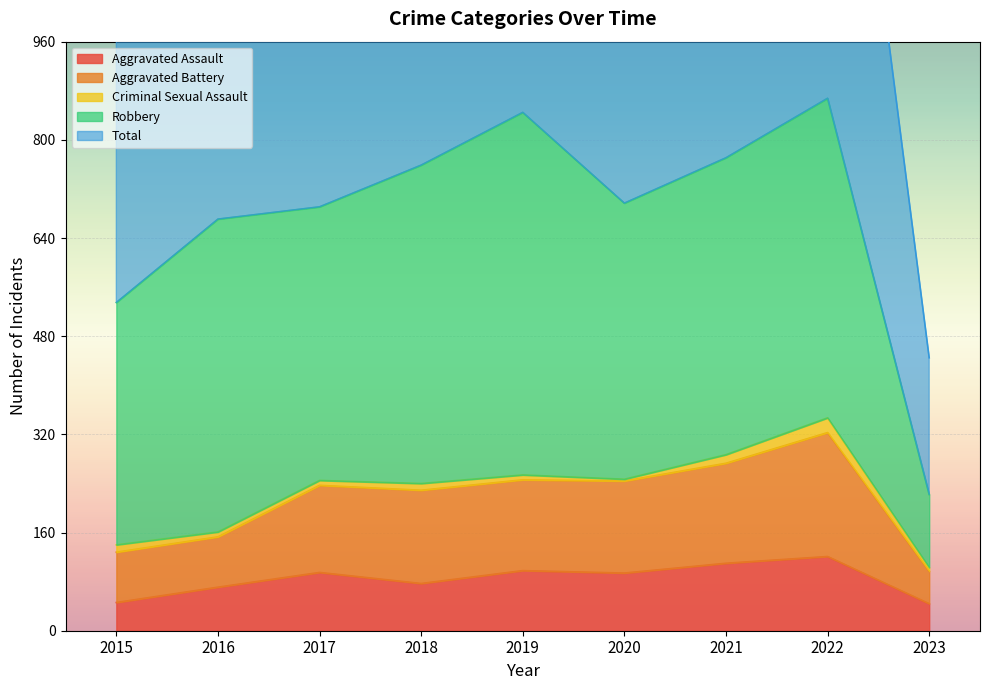

The Aggravated Assault series shows 21 at 2016. True or false?

False